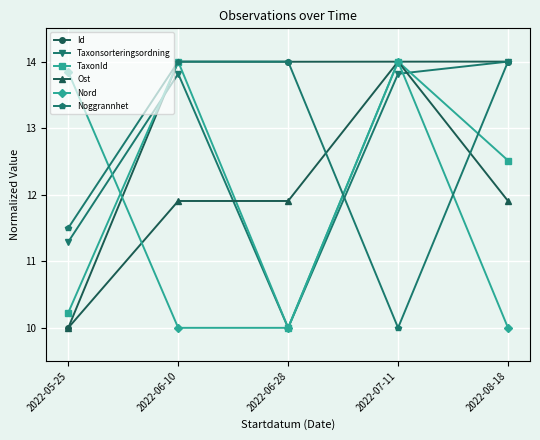

What is the difference between the maximum and minimum values in the Noggrannhet series?

4.0